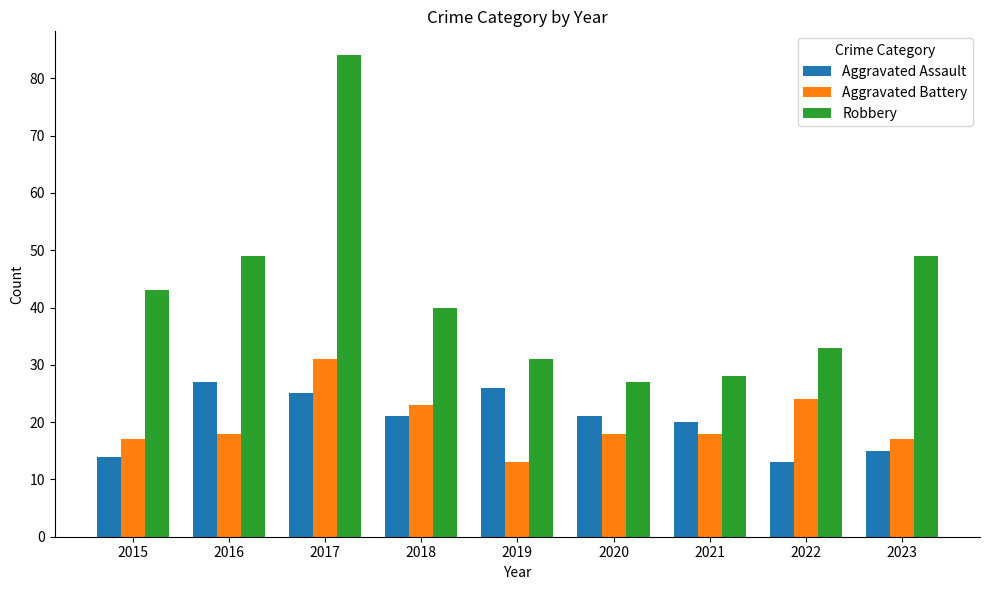

What is the value of the Aggravated Battery bar at the 2nd from the left?

18